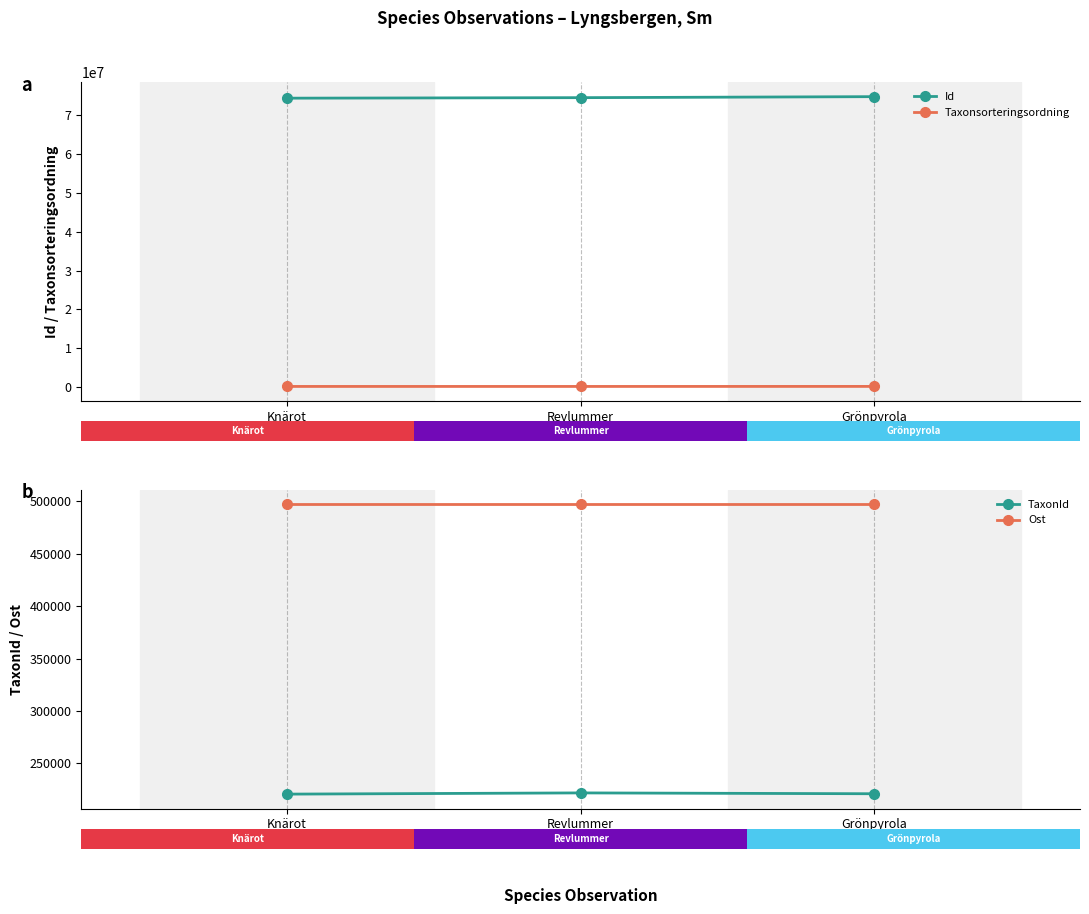

The TaxonId series shows 220787 at Knärot
(74468896). True or false?

True